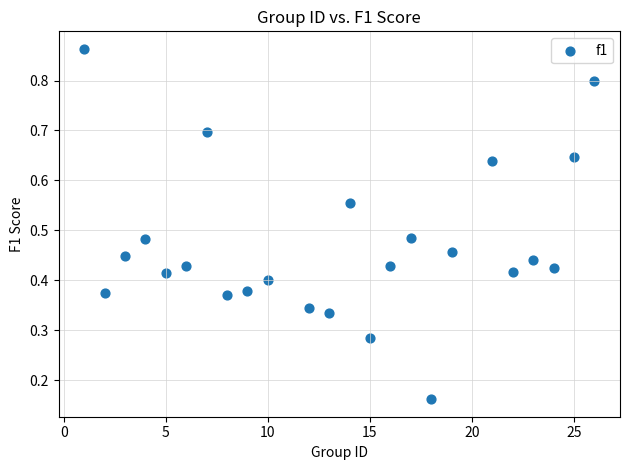

What is the range of X values (max minus min)?

25.0